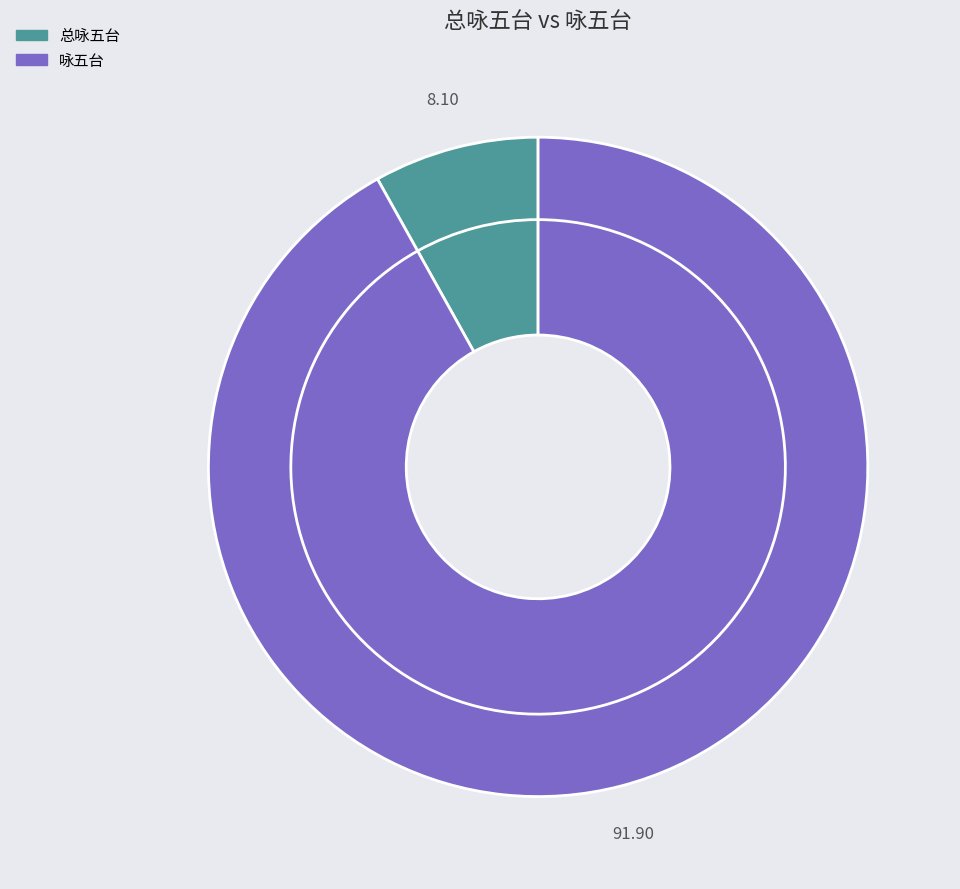

Is there a majority slice in this chart?

Yes